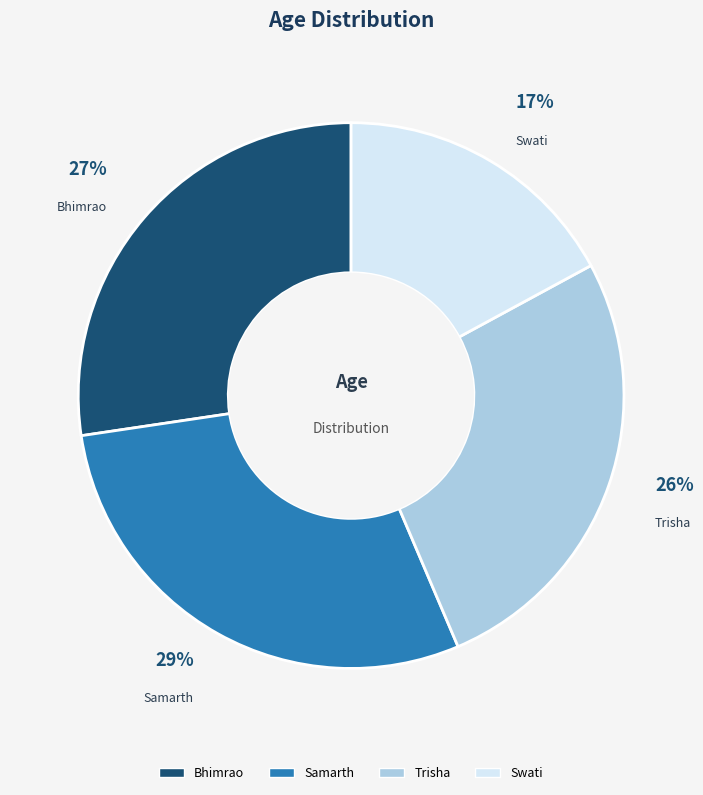

The Bhimrao slice represents 22% of the pie. True or false?

False